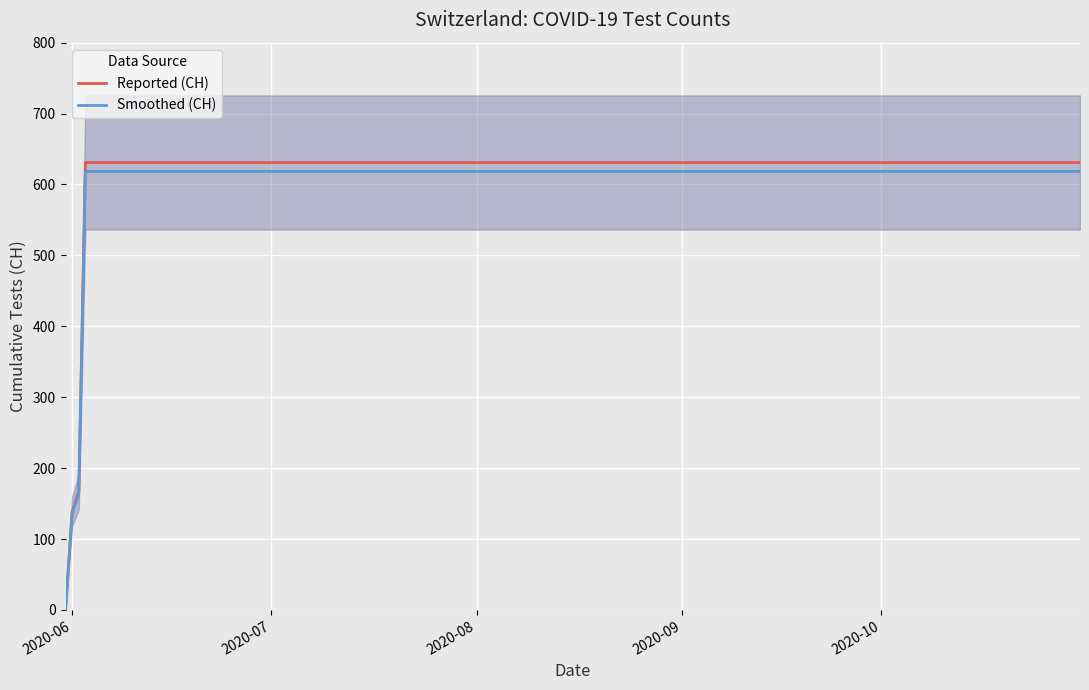

What is the maximum value for Smoothed (CH)?

618.4